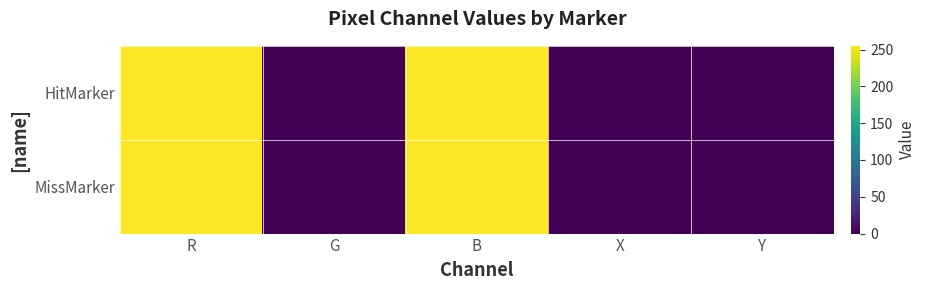

Which has a higher value, G or Y?

G